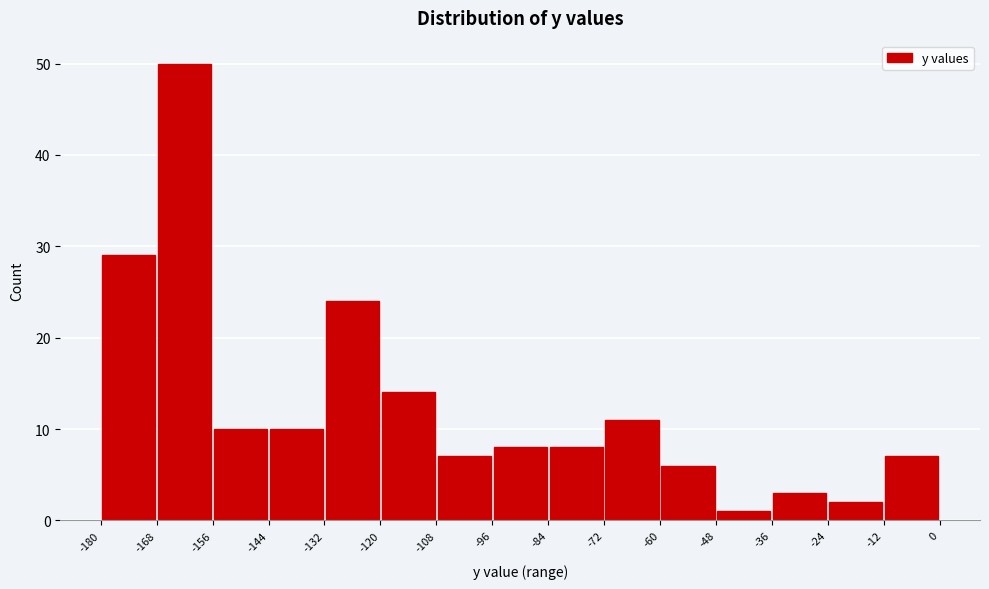

Over which range of the x-axis is the bar tallest?

-168 to -156